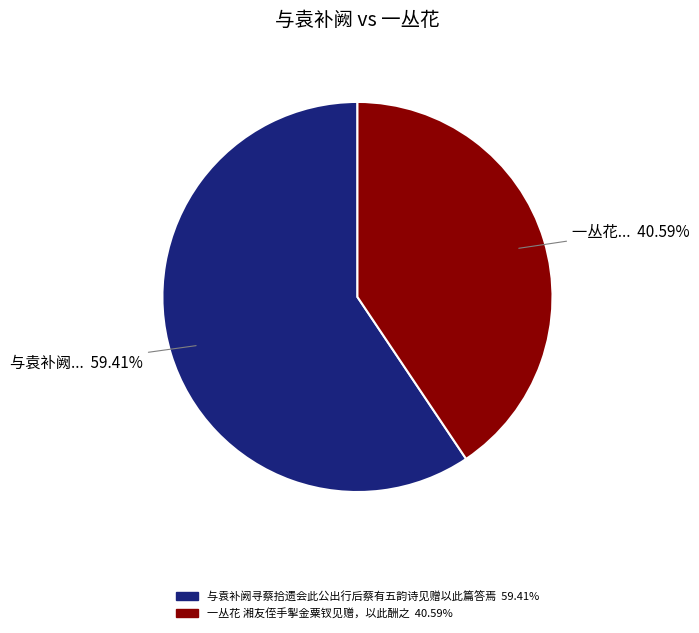

To the nearest percent, what portion does 一丛花 湘友侄手掣金粟钗见赠，以此酬之 represent?

41%